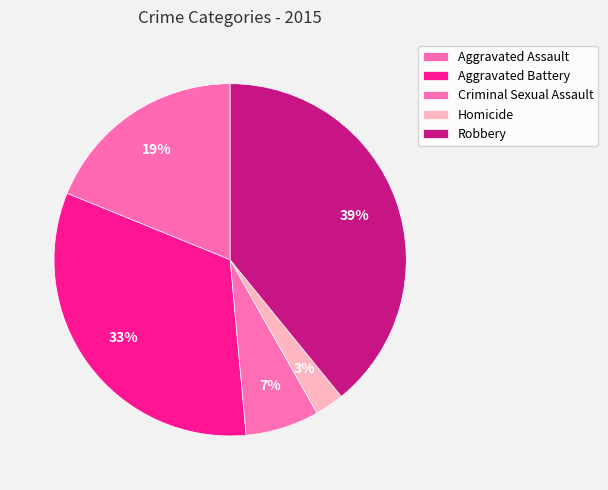

Does Criminal Sexual Assault represent more than half of the total?

No